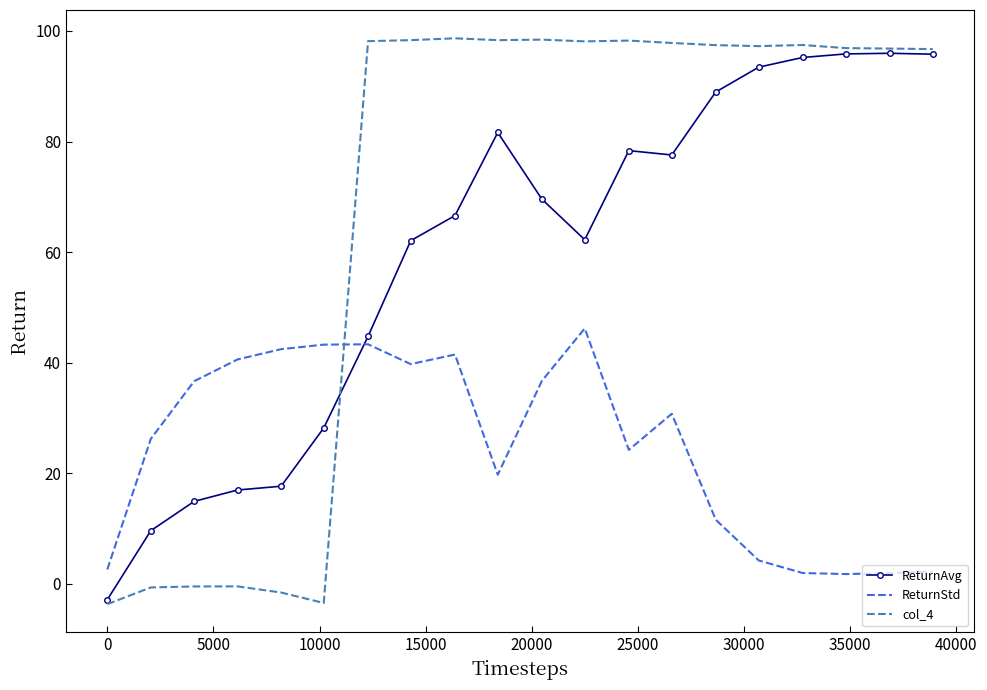

Count the number of data series in this chart.

3